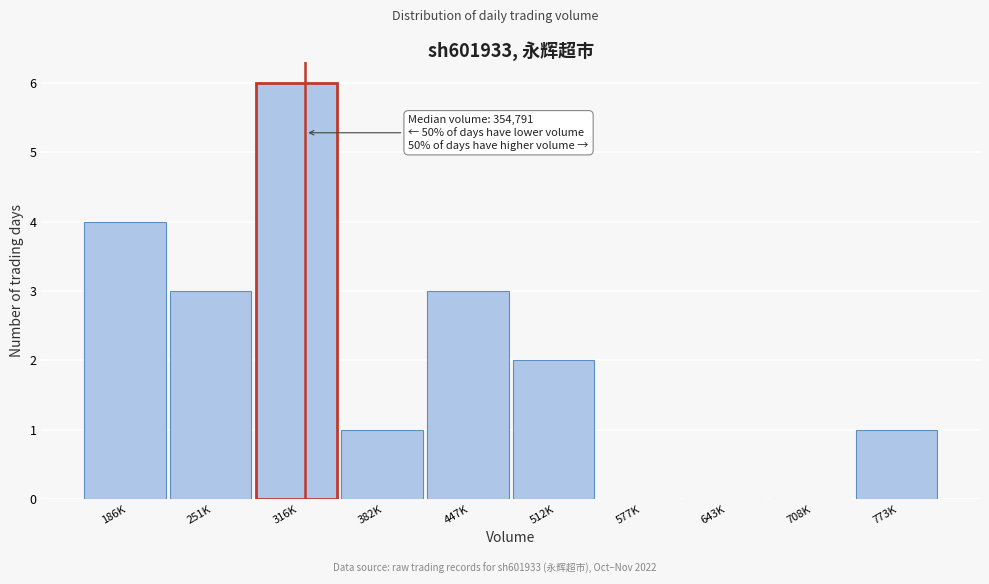

Reading left to right, extract all data points from this chart.

186K=4	251K=3	316K=6	382K=1	447K=3	512K=2	577K=0	643K=0	708K=0	773K=1